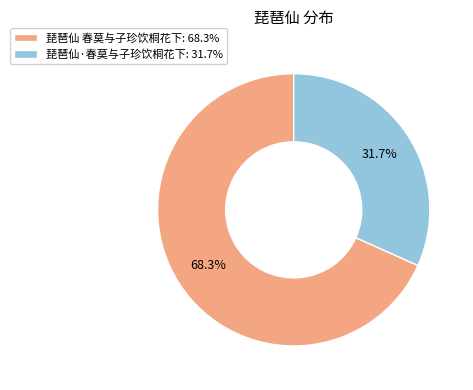

Combined, do 琵琶仙·春莫与子珍饮桐花下 and 琵琶仙 春莫与子珍饮桐花下 account for over 50%?

Yes